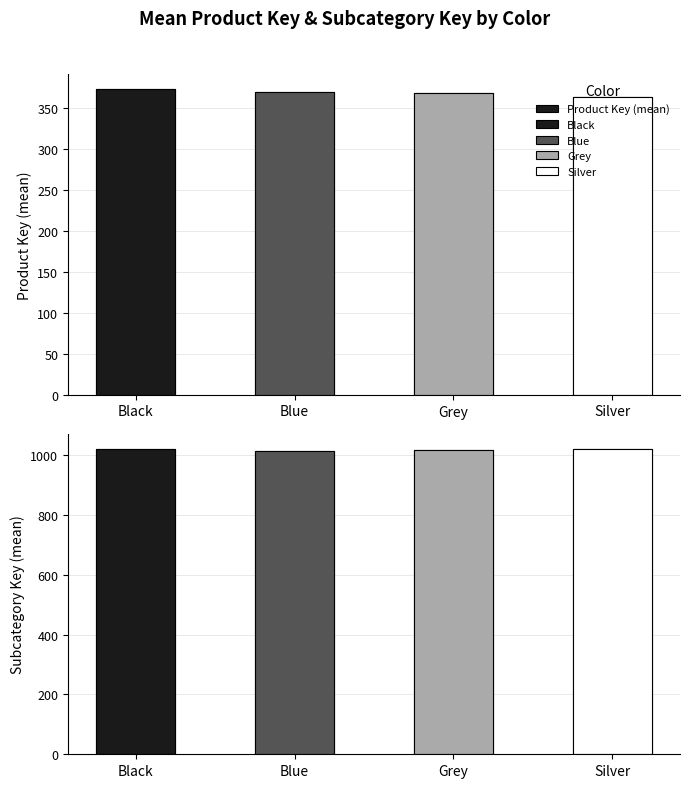

What is the label of the 4th bar from the left?

Silver